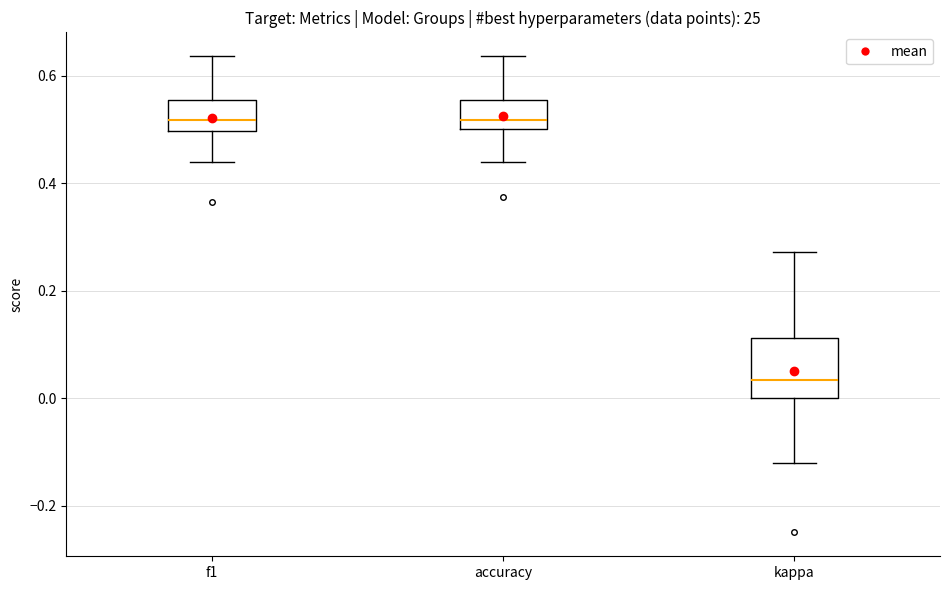

Which box's median line is the lowest?

kappa